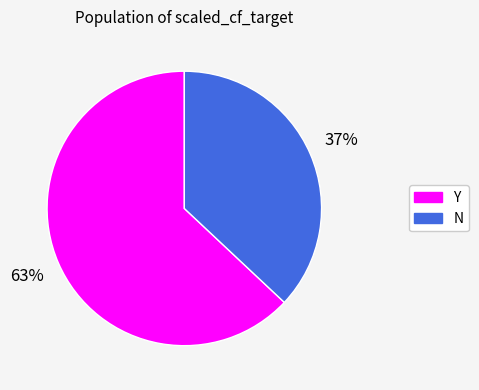

To the nearest percent, what is the difference between the largest and smallest slice percentages?

26%